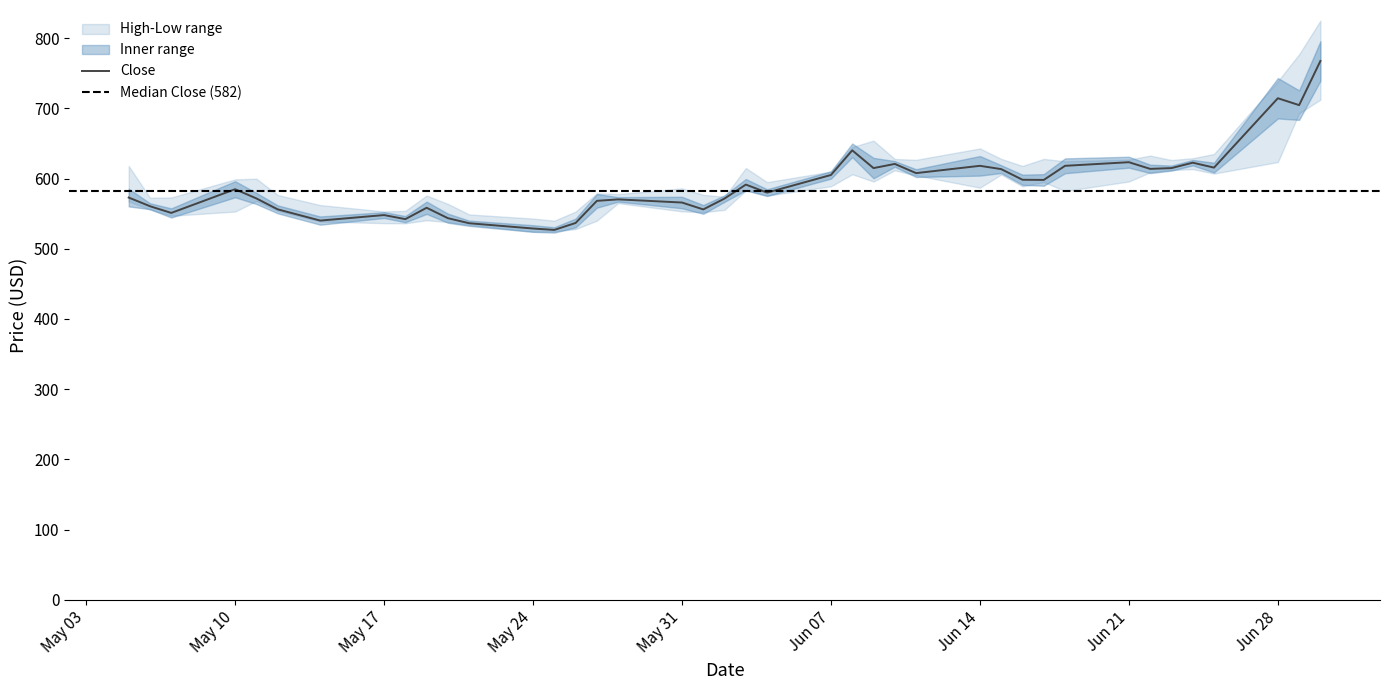

Reading left to right, transcribe all the data shown in this chart.

Close: 573.0	560.6	551.0	584.8	571.7	556.2	540.2	548.0	542.2	558.4	543.5	536.3	528.8	526.8	536.8	568.2	570.3	565.8	556.0	571.5	591.4	580.0	605.1	640.2	614.9	620.8	607.8	618.2	613.5	598.3	598.0	618.2	623.3	613.8	614.9	622.6	615.6	714.4	704.6	767.5
High: 618.0	572.8	573.0	598.8	599.8	576.6	562.2	553.2	554.0	575.8	563.9	548.9	543.0	540.0	553.0	579.0	577.9	586.0	576.9	574.0	615.0	594.9	609.9	645.0	654.0	627.9	626.7	642.9	628.0	618.0	628.0	624.7	627.0	632.8	626.4	629.0	635.0	738.7	777.0	825.0
Low: 567.5	555.8	547.0	553.0	568.0	553.9	538.8	536.5	536.3	540.6	538.0	534.0	524.2	524.8	528.0	540.0	565.0	553.2	552.0	555.5	583.0	575.7	589.0	606.1	595.8	611.8	604.5	587.0	605.8	589.0	595.0	582.2	595.8	608.8	612.0	613.5	607.0	623.5	693.0	712.3